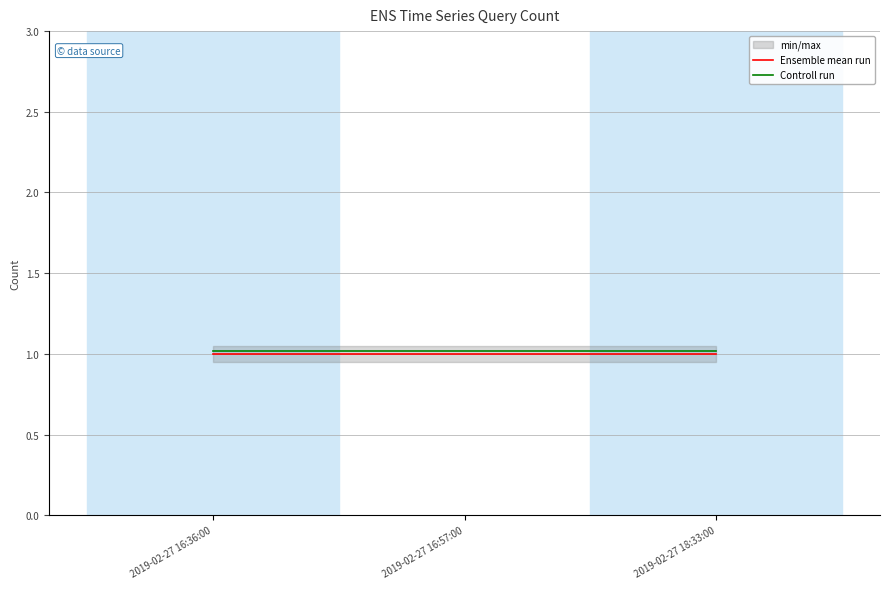

Which series changed the most between 2019-02-27 16:36:00 and 2019-02-27 18:33:00?

Ensemble mean run